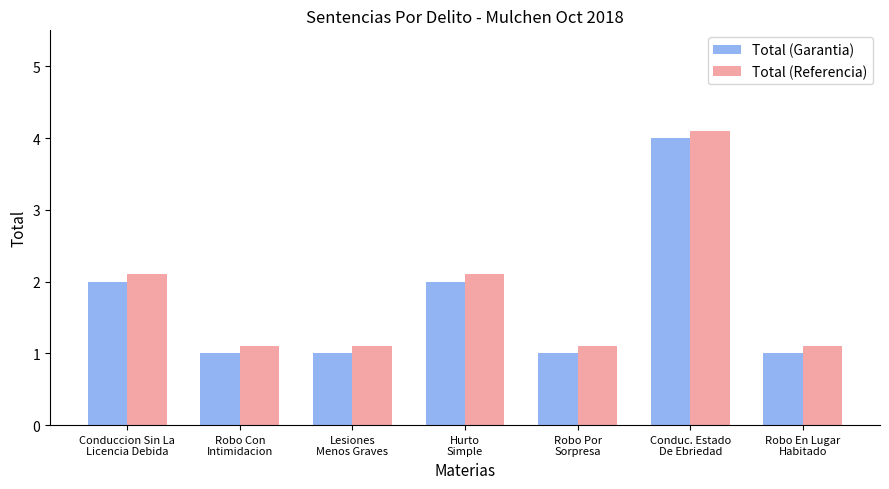

How many series are shown in this chart?

2